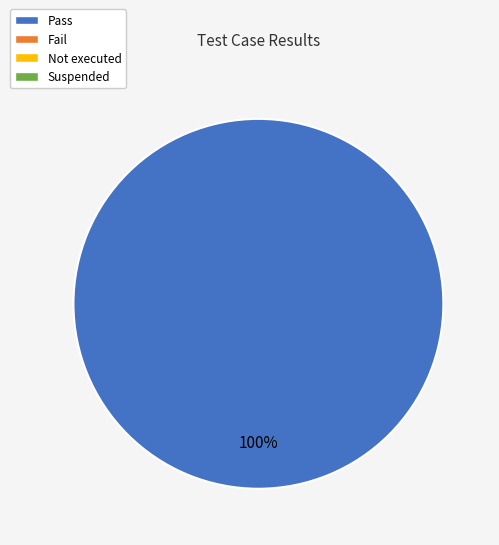

Is there a majority slice in this chart?

Yes